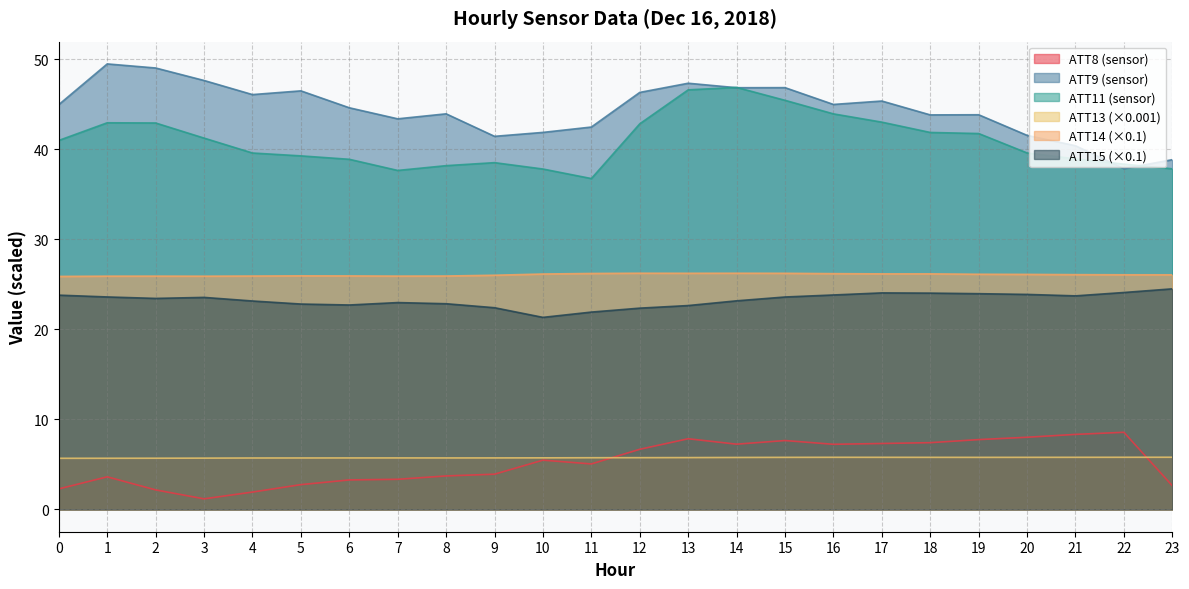

Is the value of ATT9 at 23 greater than the value of ATT15 at 17?

Yes